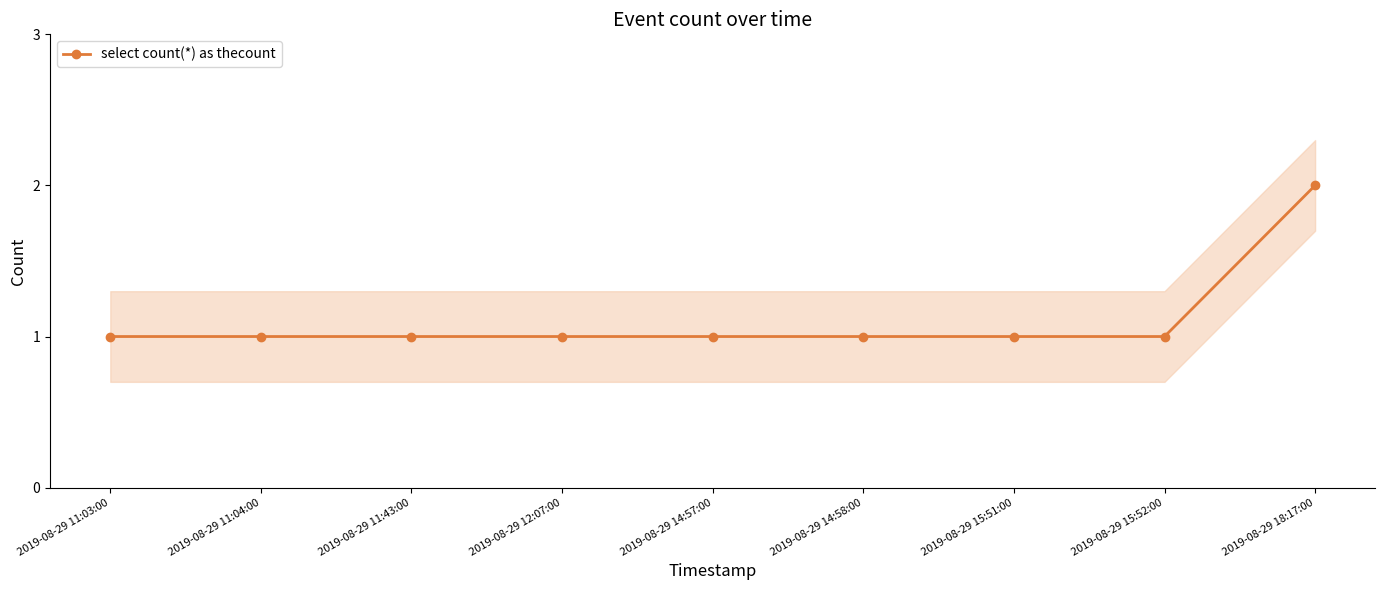

List the labels in order of value, largest first.

2019-08-29 18:17:00, 2019-08-29 11:03:00, 2019-08-29 11:04:00, 2019-08-29 11:43:00, 2019-08-29 12:07:00, 2019-08-29 14:57:00, 2019-08-29 14:58:00, 2019-08-29 15:51:00, 2019-08-29 15:52:00